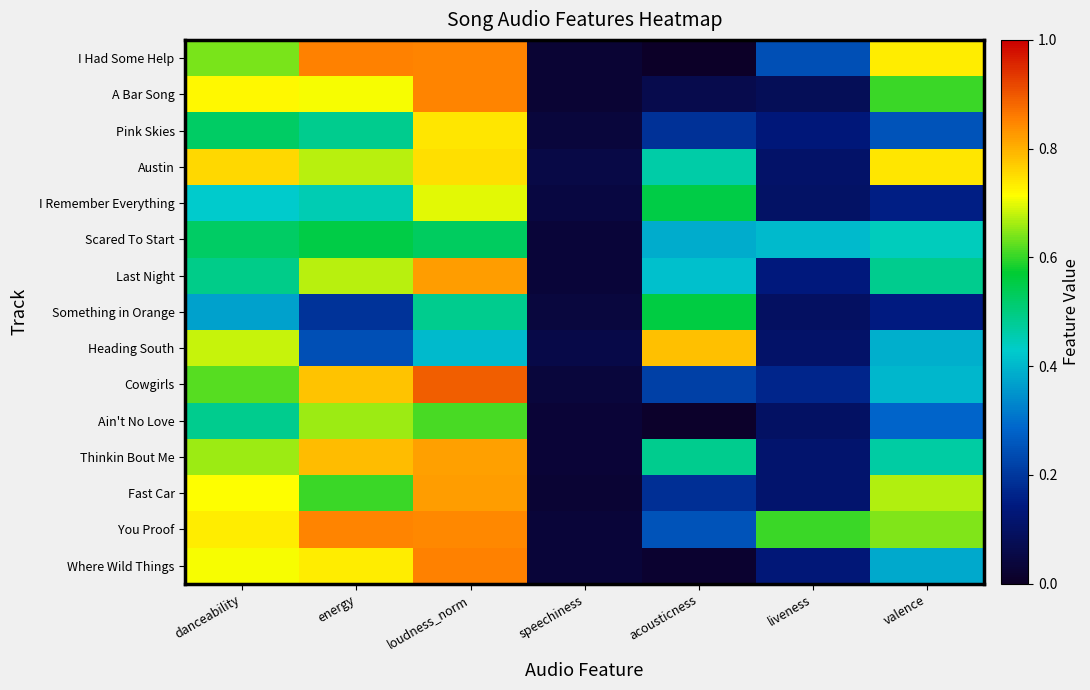

Rank the series at danceability from lowest to highest value.

Something in Orange, I Remember Everything, Ain't No Love, Last Night, Pink Skies, Scared To Start, Cowgirls, I Had Some Help, Thinkin Bout Me, Heading South, Where Wild Things, Fast Car, A Bar Song, You Proof, Austin